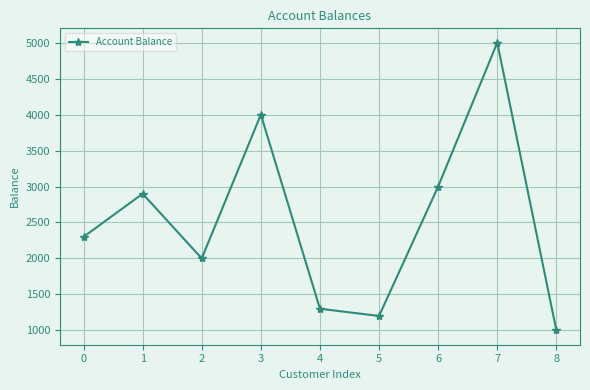

At which category does the data reach its first local valley?

2